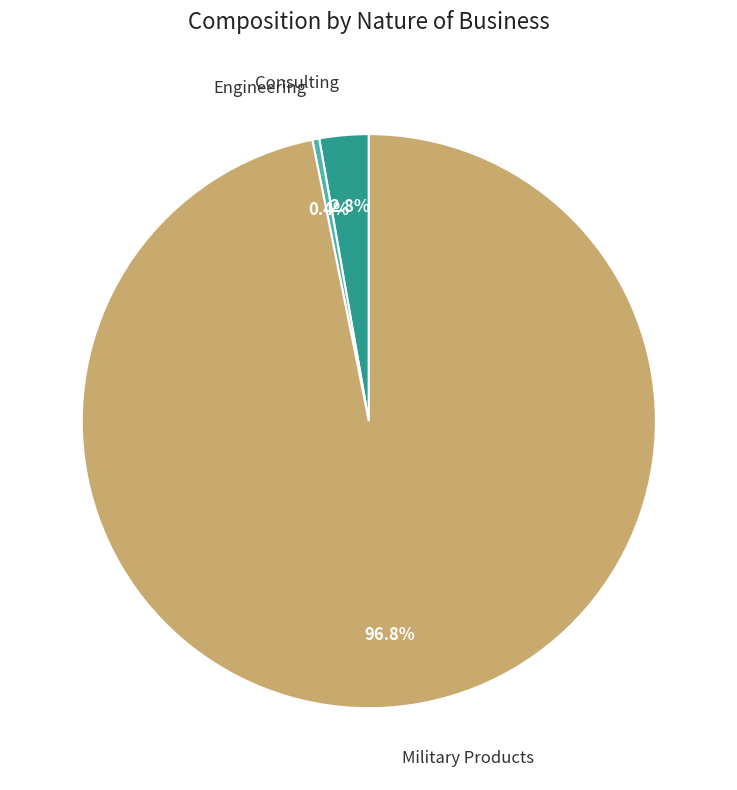

What is the majority slice?

Military Products